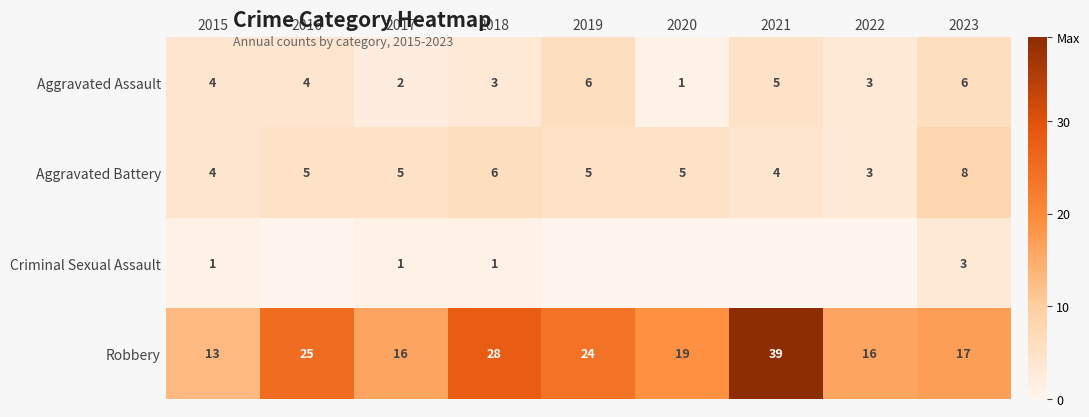

What is the spread (max minus min) of values at 2023?

14